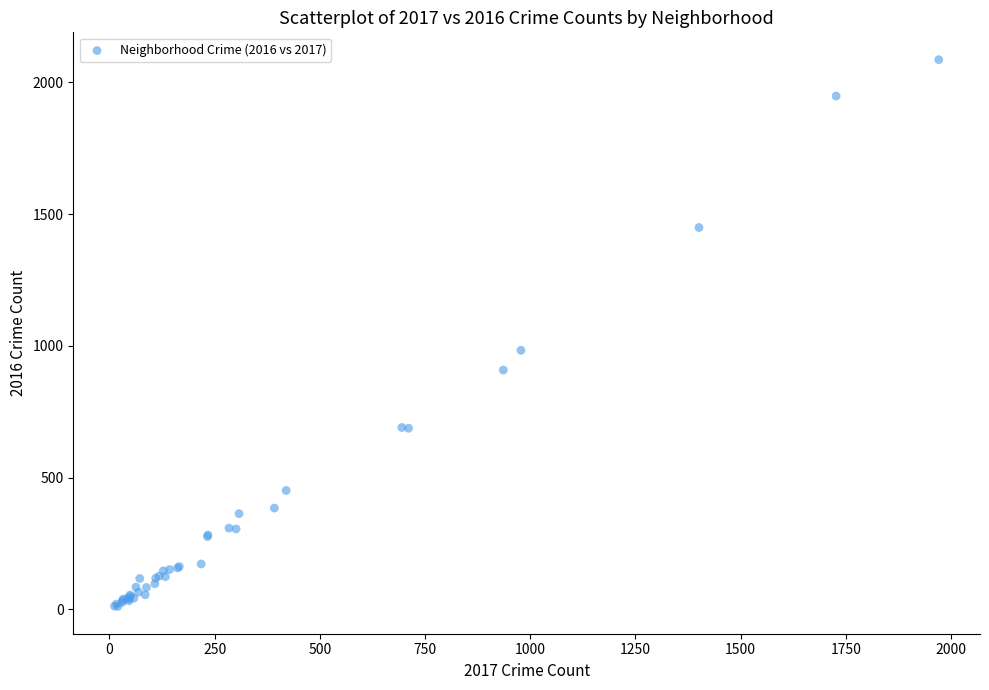

What Y value in the scatter plot is closest to 1048?

983